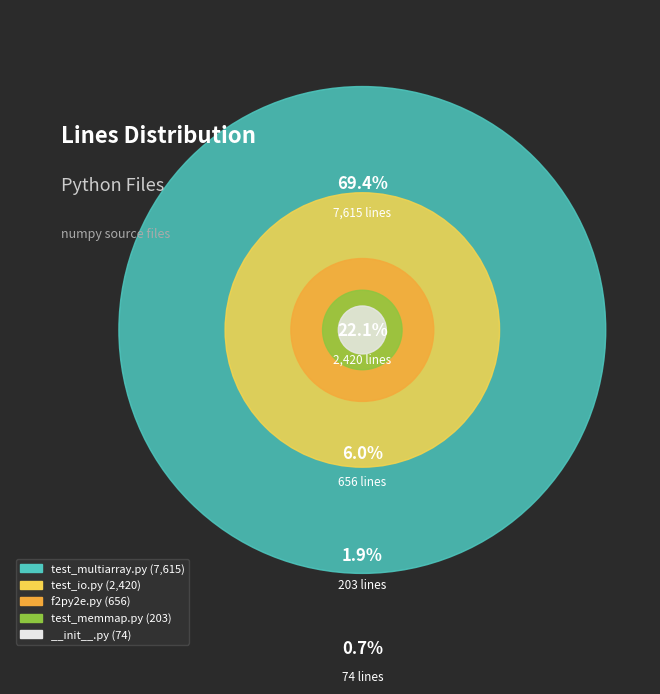

What percentage do test_memmap.py and __init__.py together represent?

2.5%